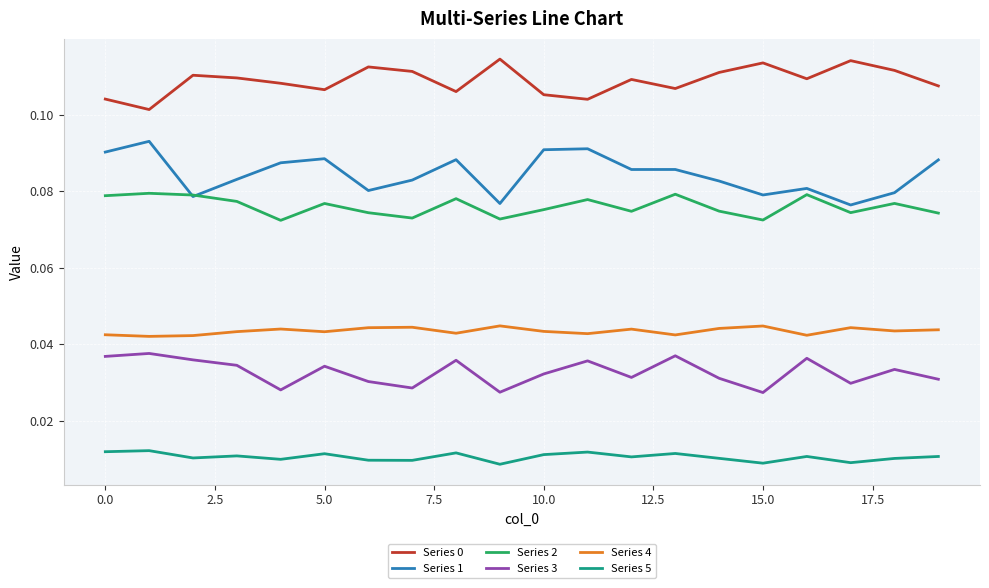

True or false: Series 4 and Series 1 cross at least once.

False